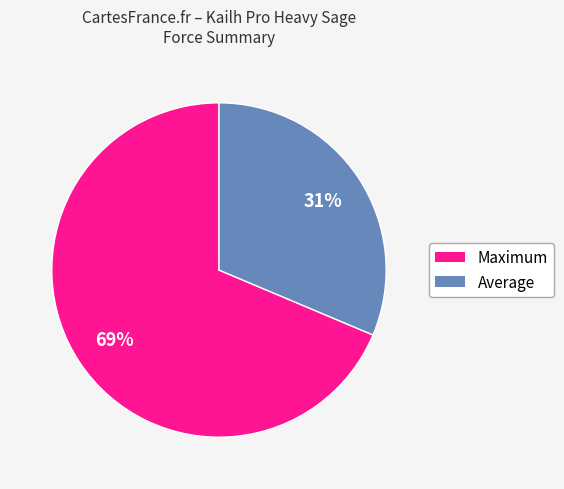

To the nearest percent, what is the average slice percentage?

50%